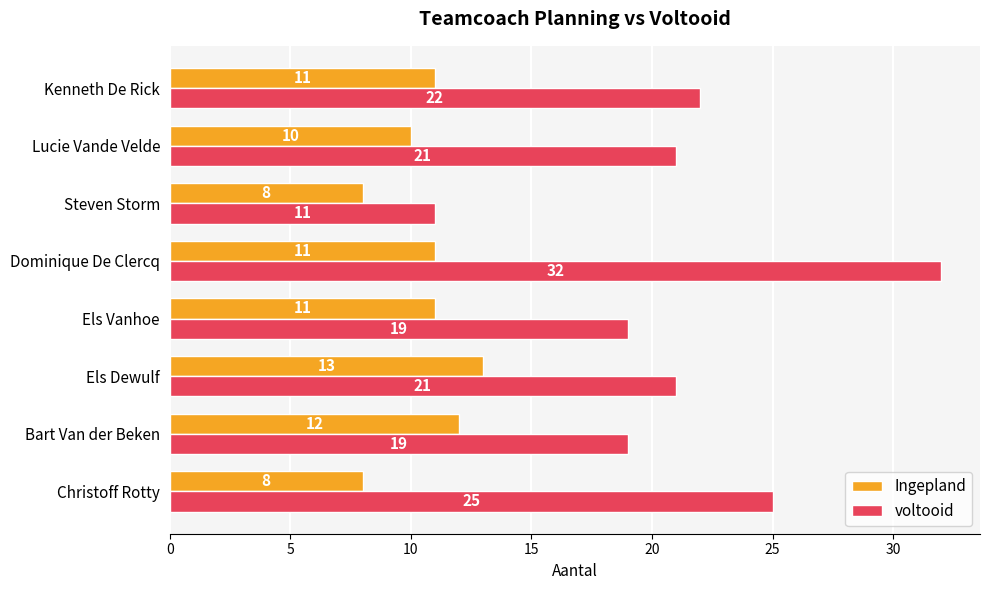

Rank the series by their maximum value, from lowest to highest.

Ingepland, voltooid